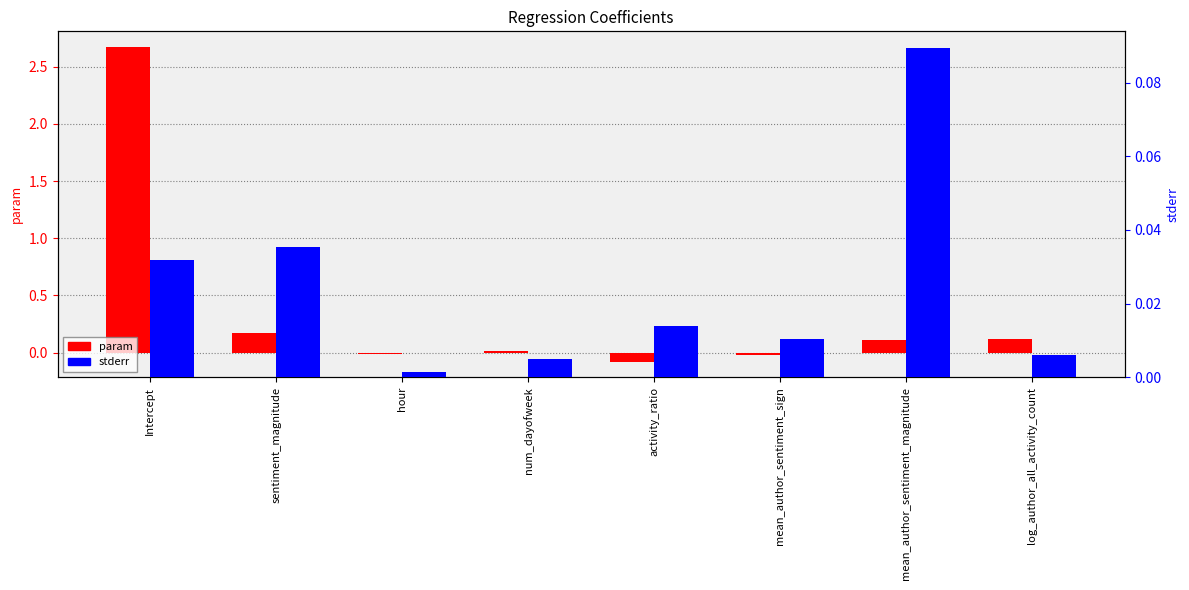

Reading right to left, list all the values displayed in this chart.

param: 0.1	0.1	-0.0	-0.1	0.0	-0.0	0.2	2.7
stderr: 0.0	0.1	0.0	0.0	0.0	0.0	0.0	0.0